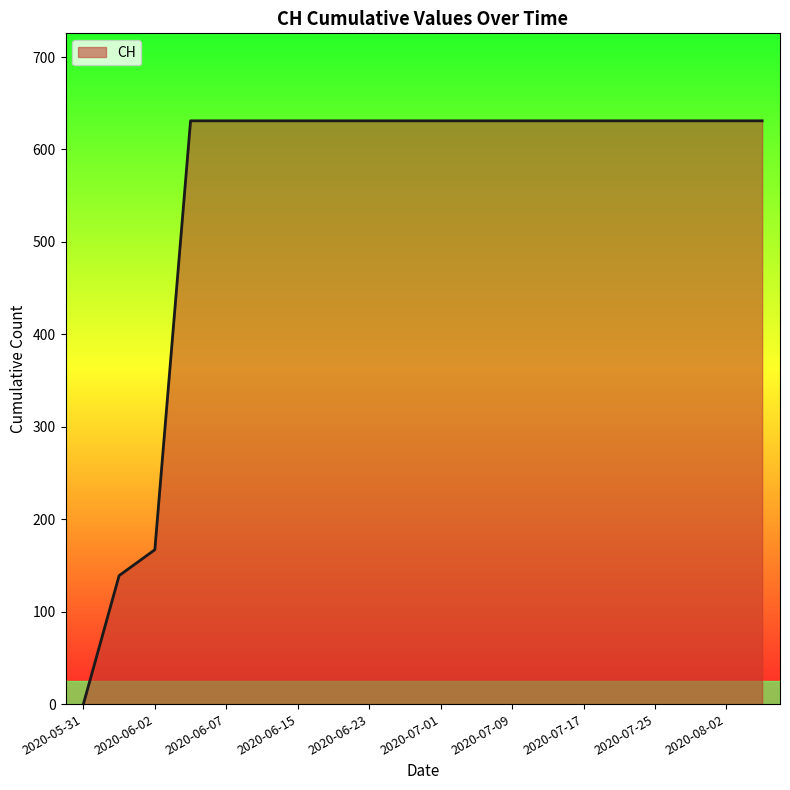

How many lines are shown in the chart?

1